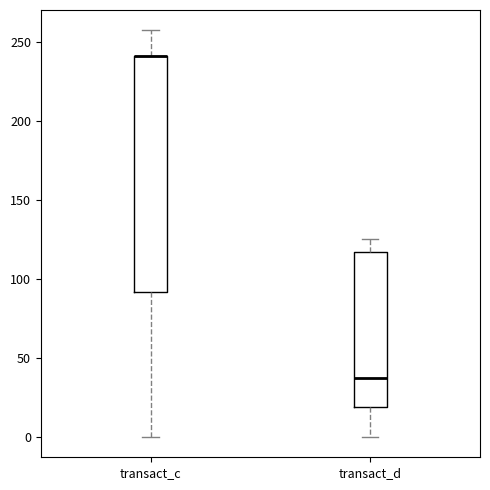

Comparing the boxes themselves (not the whiskers), which one is the tallest?

transact_c